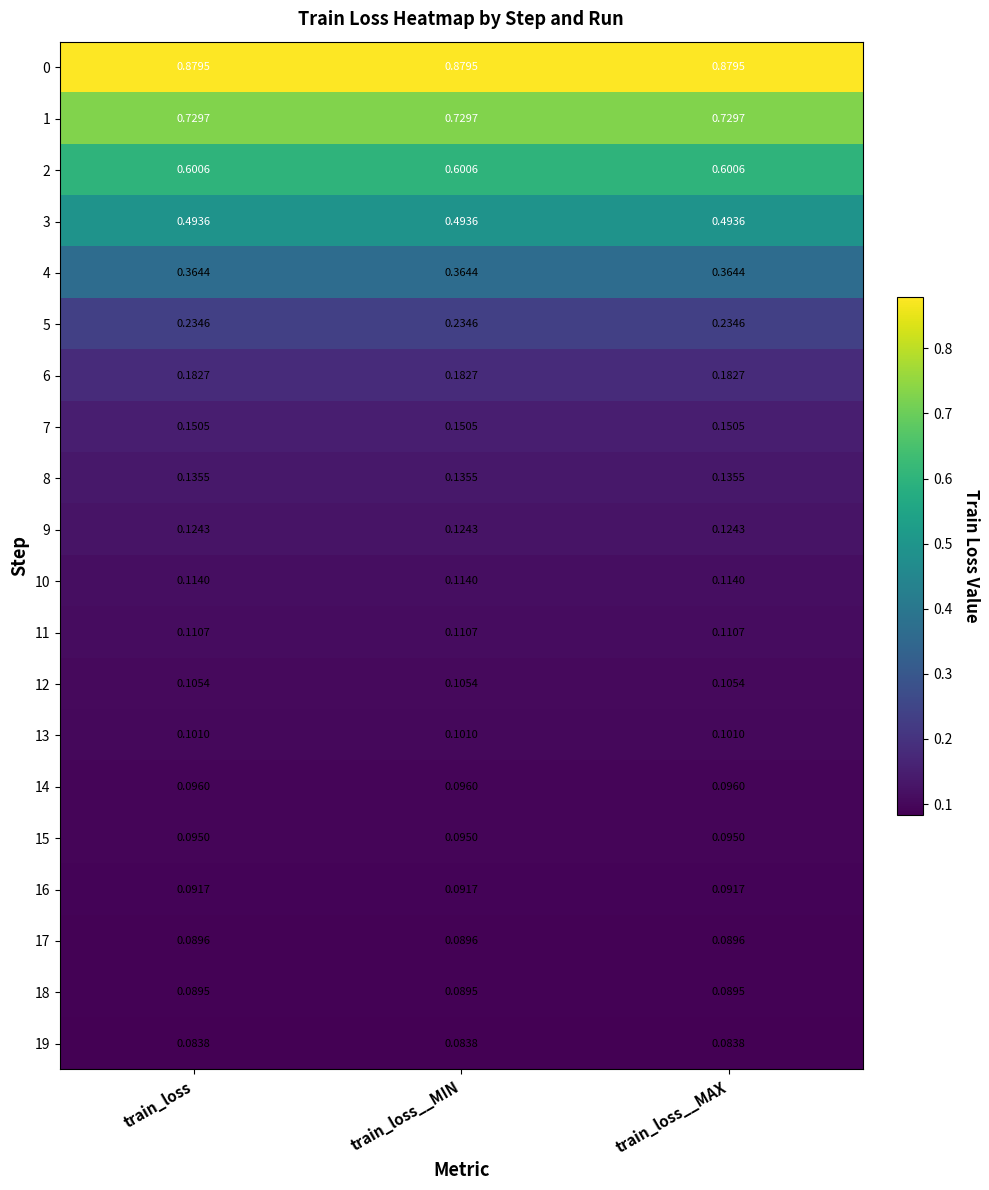

Is the value of 18 at train_loss__MAX greater than the value of 1 at train_loss?

No